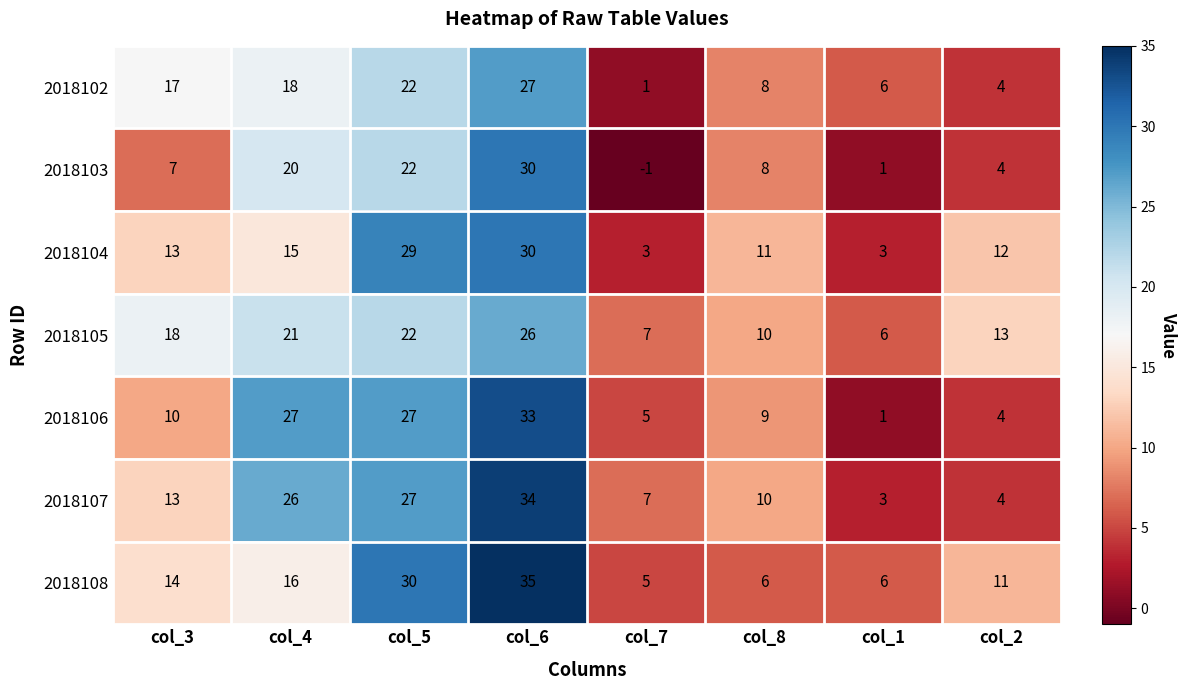

Is it true that 2018105 equals 13 at col_6?

False